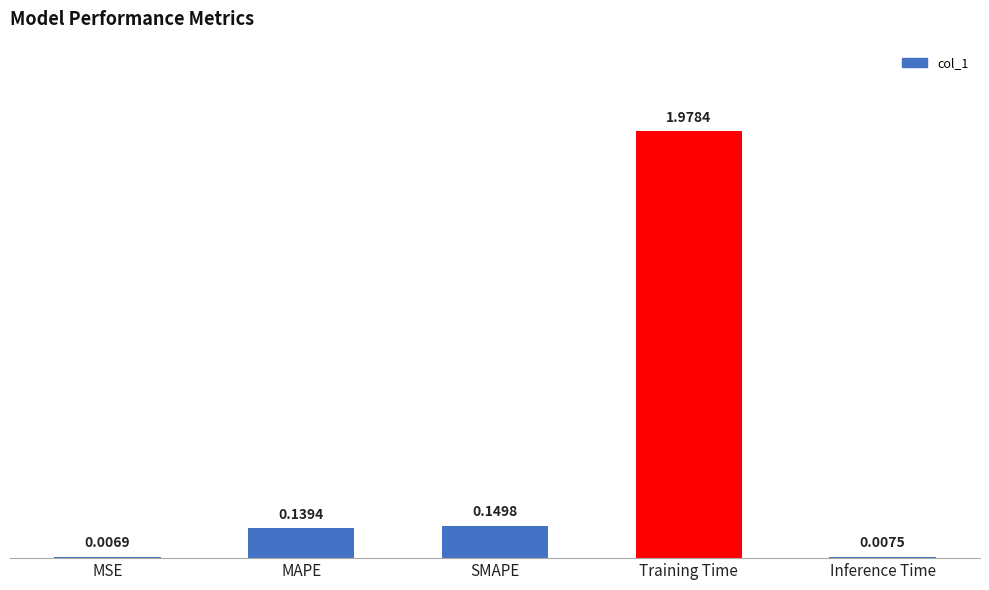

Which label corresponds to the largest value in the chart?

Training Time